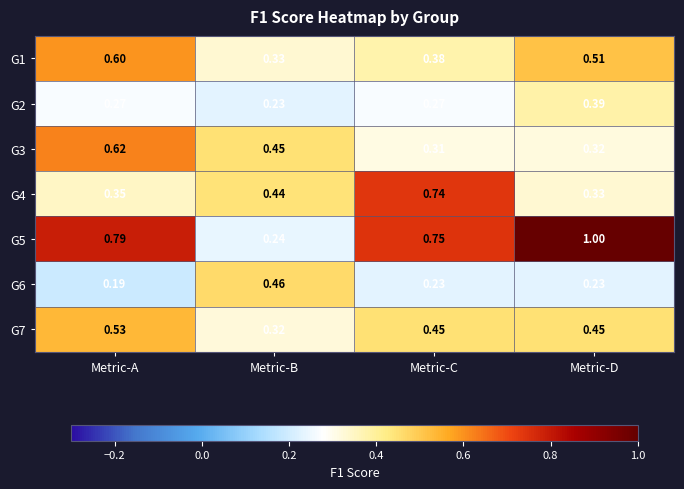

At which category is the sum across all series the highest?

Metric-A